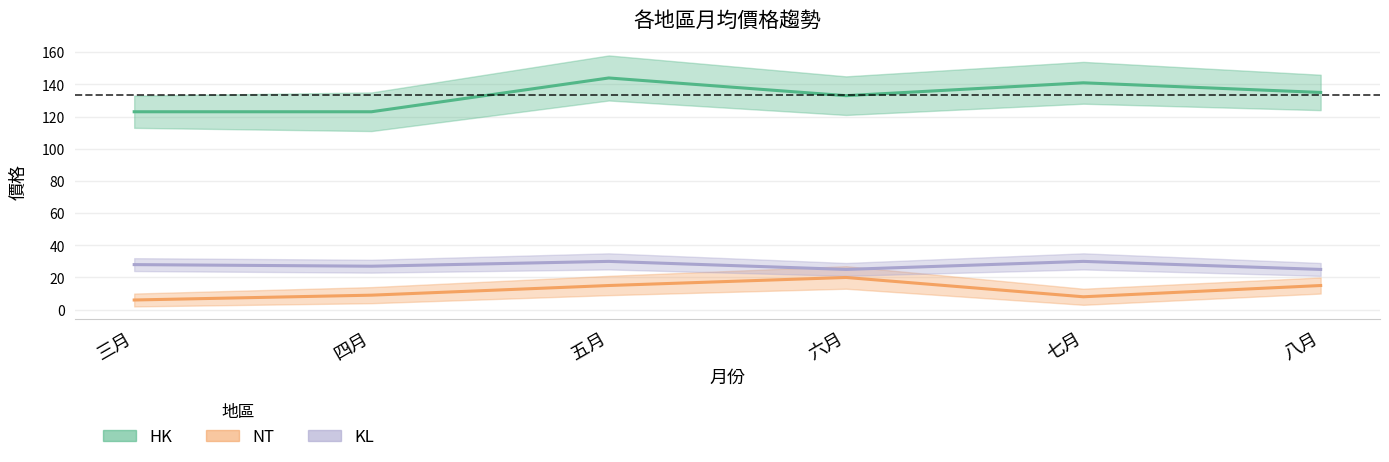

List the series in order of their peak value, lowest first.

NT, KL, HK